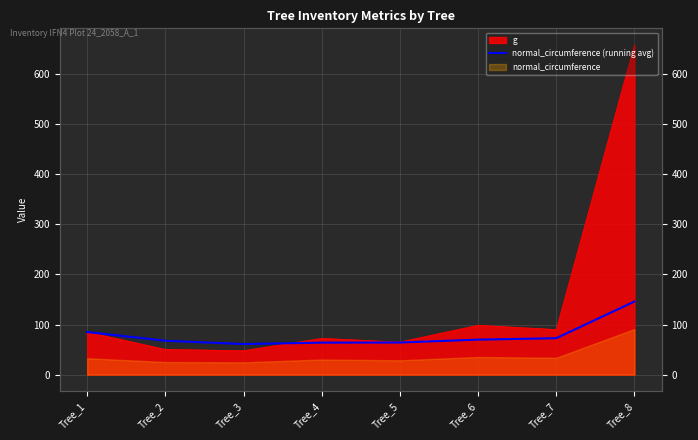

Where does the data first go above 69?

Tree_1